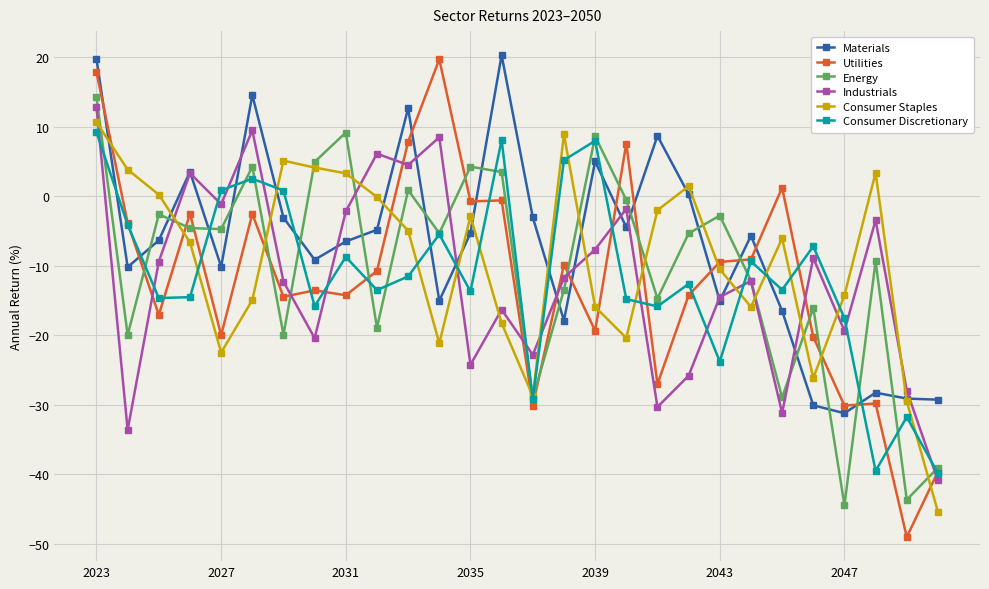

What is the minimum value for Energy?

-44.5